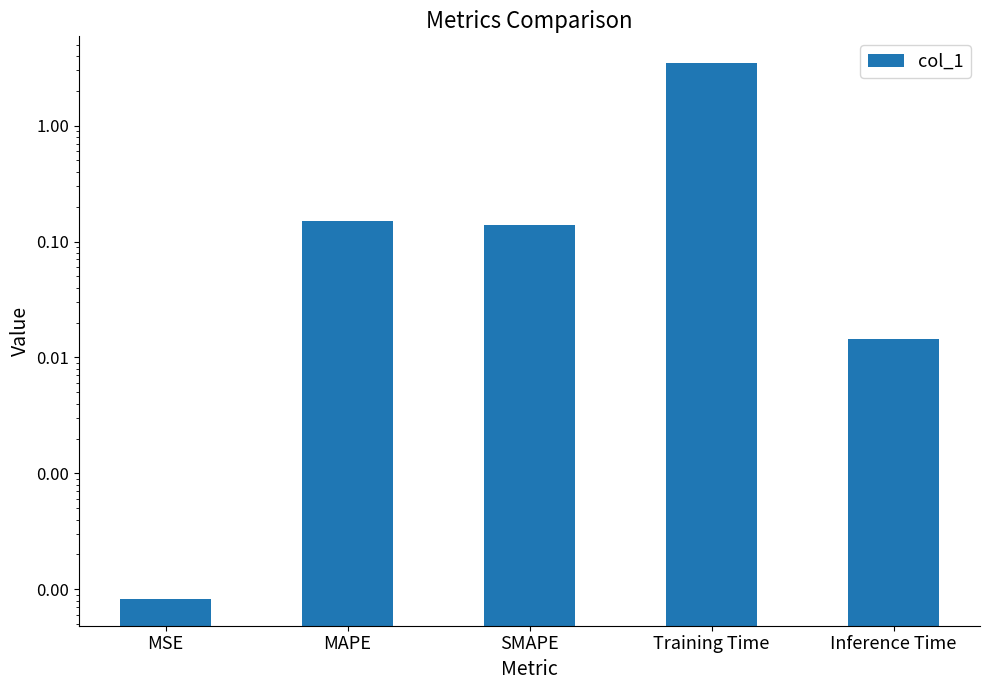

What is the maximum value shown in the chart?

3.5